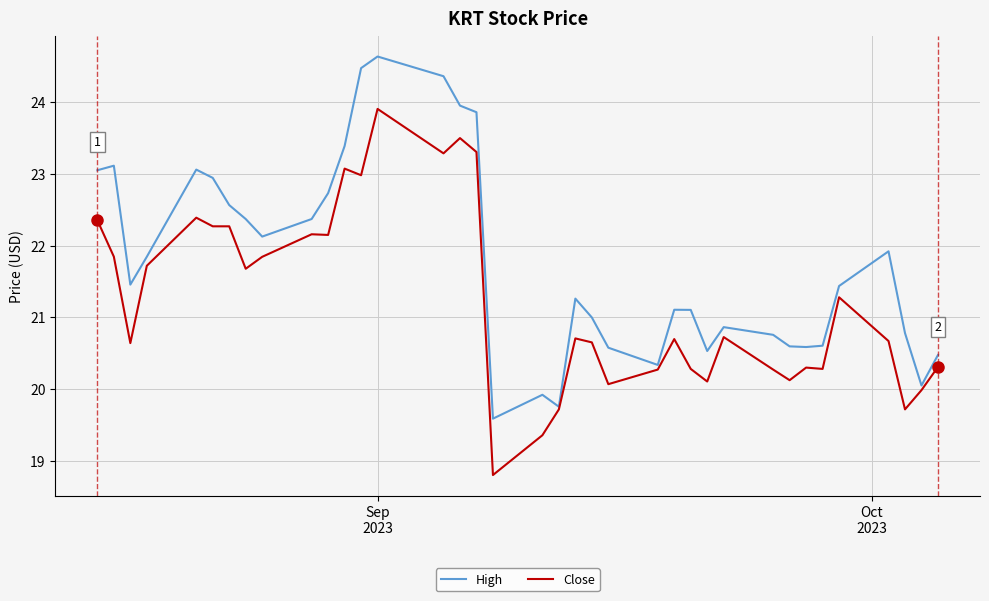

List the series in order of their overall mean, highest first.

High, Close